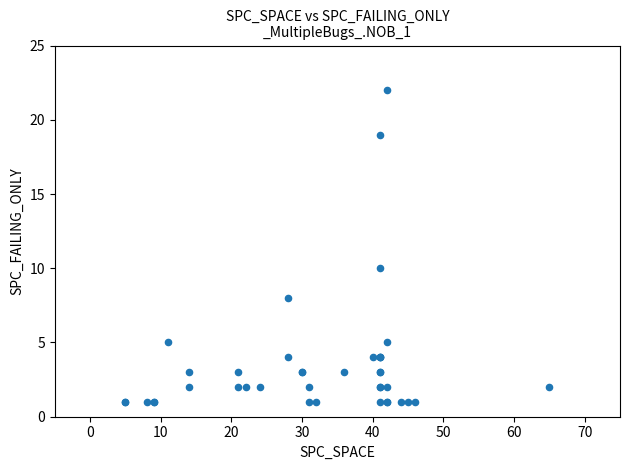

What Y value in the scatter plot is closest to 11?

10